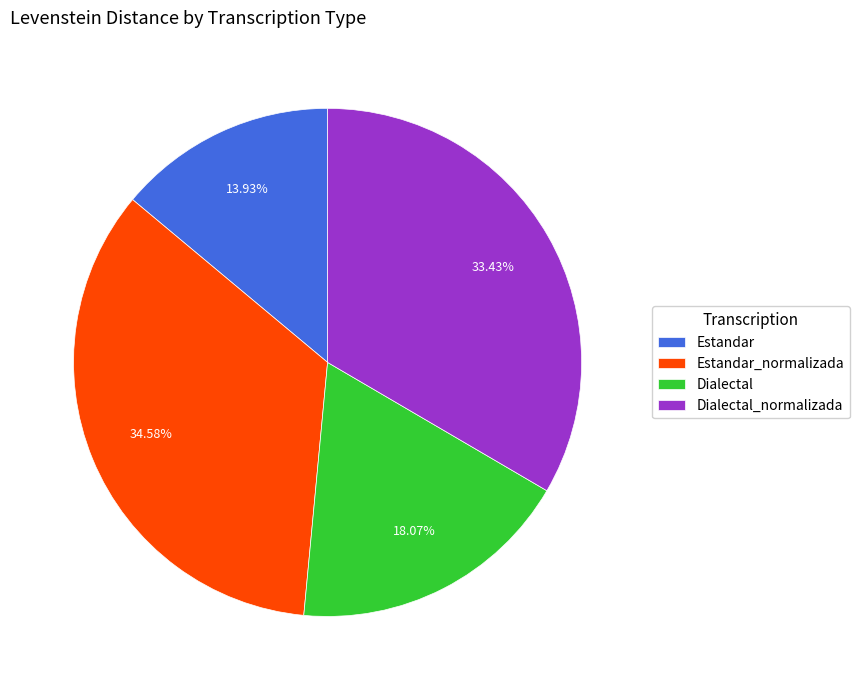

What is the total percentage of Dialectal_normalizada and Estandar?

47.4%